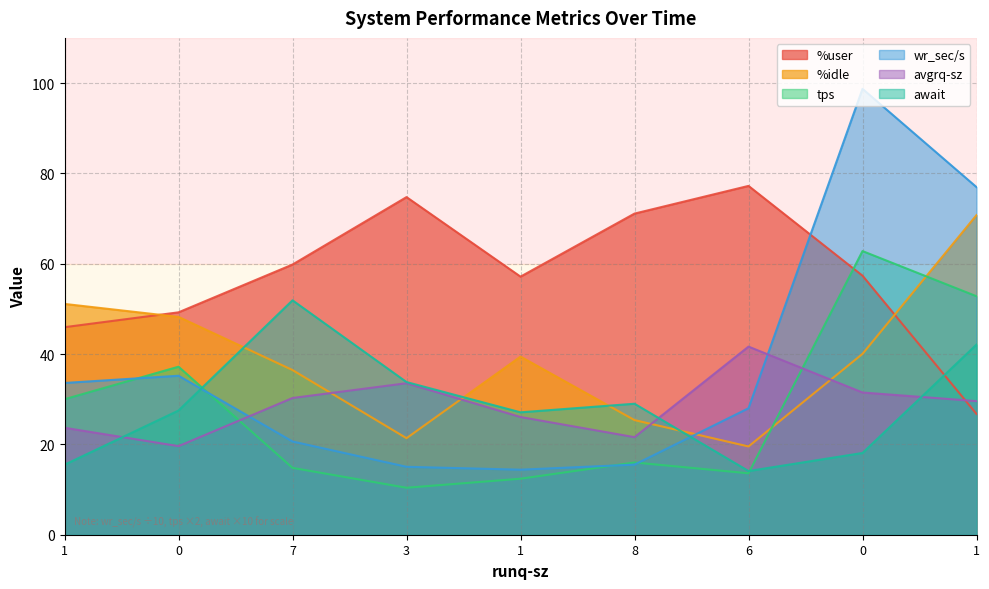

Count the number of data series in this chart.

6